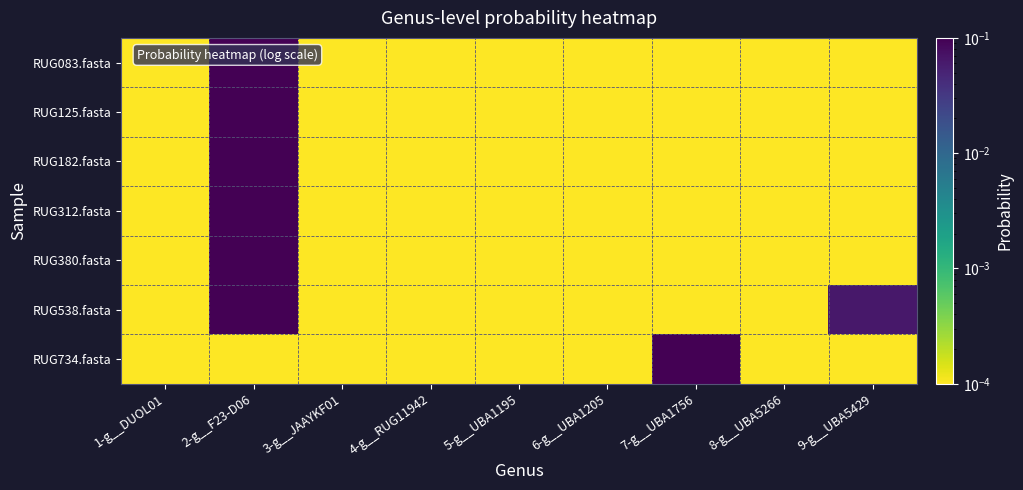

Reading right to left, list all the values displayed in this chart.

RUG083.fasta: 9-g__UBA5429=0.0	8-g__UBA5266=0.0	7-g__UBA1756=0.0	6-g__UBA1205=0.0	5-g__UBA1195=0.0	4-g__RUG11942=0.0	3-g__JAAYKF01=0.0	2-g__F23-D06=1.0	1-g__DUOL01=0.0
RUG125.fasta: 9-g__UBA5429=0.0	8-g__UBA5266=0.0	7-g__UBA1756=0.0	6-g__UBA1205=0.0	5-g__UBA1195=0.0	4-g__RUG11942=0.0	3-g__JAAYKF01=0.0	2-g__F23-D06=1.0	1-g__DUOL01=0.0
RUG182.fasta: 9-g__UBA5429=0.0	8-g__UBA5266=0.0	7-g__UBA1756=0.0	6-g__UBA1205=0.0	5-g__UBA1195=0.0	4-g__RUG11942=0.0	3-g__JAAYKF01=0.0	2-g__F23-D06=1.0	1-g__DUOL01=0.0
RUG312.fasta: 9-g__UBA5429=0.0	8-g__UBA5266=0.0	7-g__UBA1756=0.0	6-g__UBA1205=0.0	5-g__UBA1195=0.0	4-g__RUG11942=0.0	3-g__JAAYKF01=0.0	2-g__F23-D06=1.0	1-g__DUOL01=0.0
RUG380.fasta: 9-g__UBA5429=0.0	8-g__UBA5266=0.0	7-g__UBA1756=0.0	6-g__UBA1205=0.0	5-g__UBA1195=0.0	4-g__RUG11942=0.0	3-g__JAAYKF01=0.0	2-g__F23-D06=1.0	1-g__DUOL01=0.0
RUG538.fasta: 9-g__UBA5429=0.1	8-g__UBA5266=0.0	7-g__UBA1756=0.0	6-g__UBA1205=0.0	5-g__UBA1195=0.0	4-g__RUG11942=0.0	3-g__JAAYKF01=0.0	2-g__F23-D06=0.9	1-g__DUOL01=0.0
RUG734.fasta: 9-g__UBA5429=0.0	8-g__UBA5266=0.0	7-g__UBA1756=1.0	6-g__UBA1205=0.0	5-g__UBA1195=0.0	4-g__RUG11942=0.0	3-g__JAAYKF01=0.0	2-g__F23-D06=0.0	1-g__DUOL01=0.0